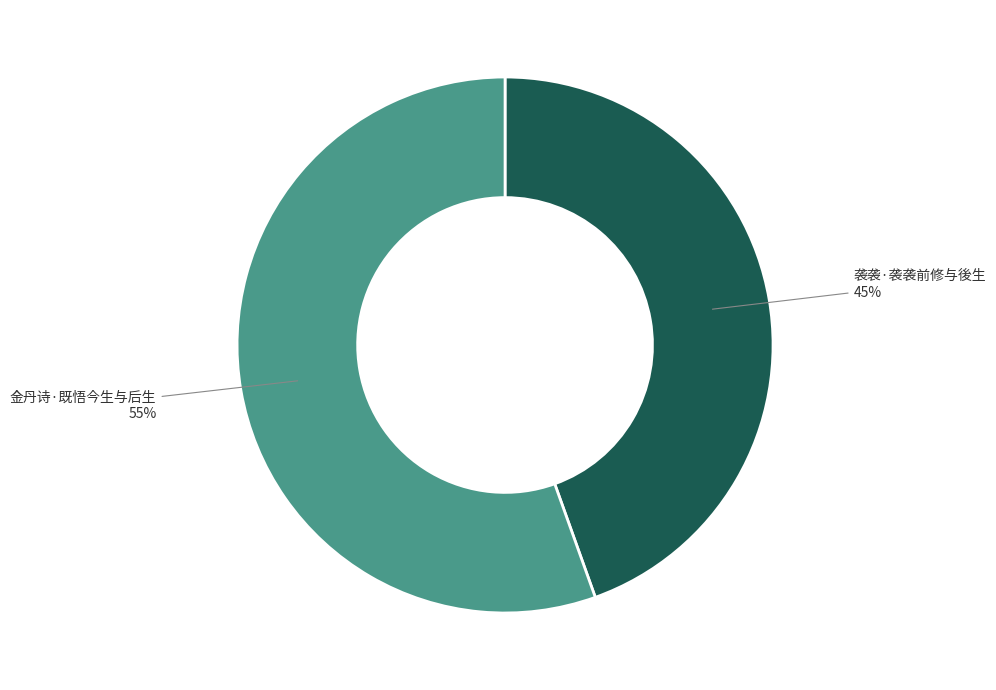

Do 金丹诗·既悟今生与后生 and 袭袭·袭袭前修与後生 together represent more than half of the pie?

Yes